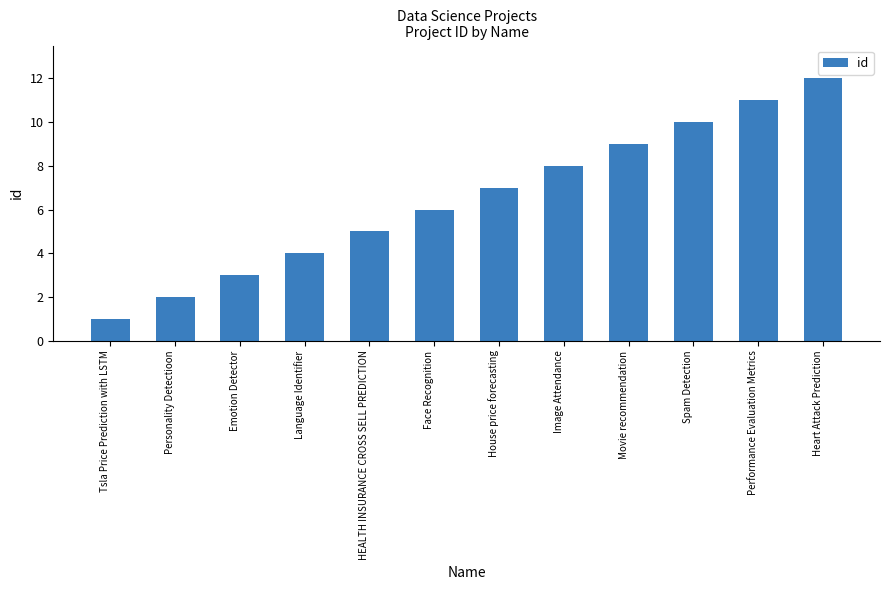

What is the difference between the maximum and minimum values?

11